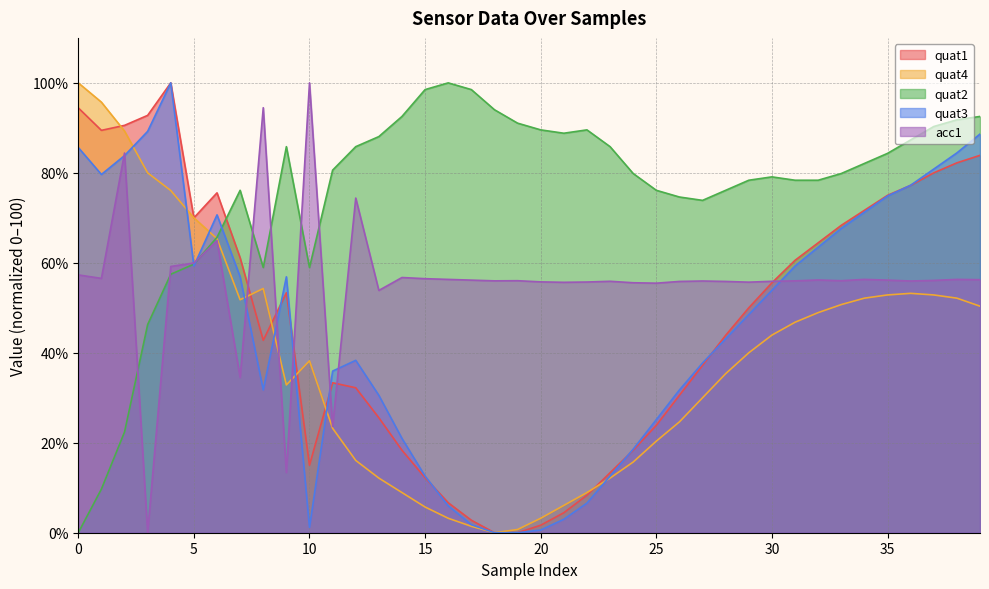

The quat2 series shows 76.1 at 25. True or false?

True